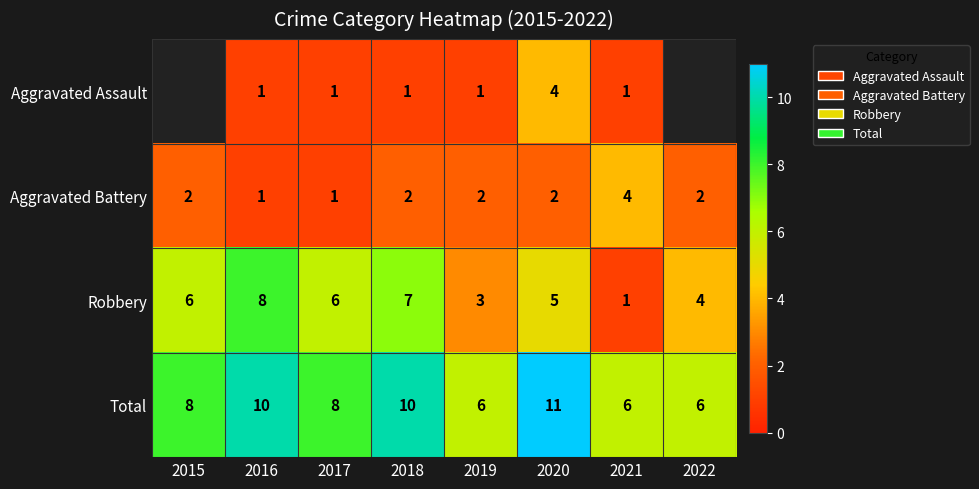

At which category does the chart reach its peak across all series?

2020